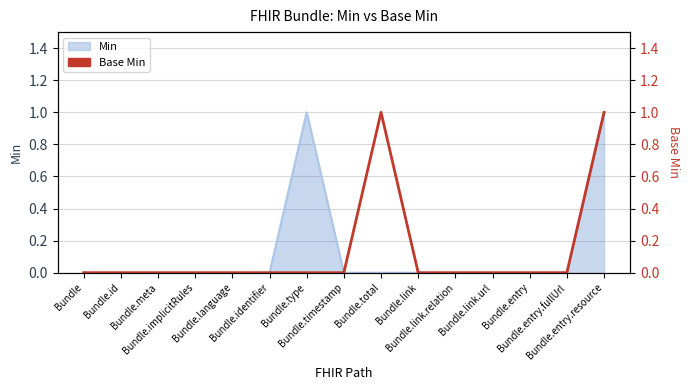

How many data points does each series have?

15